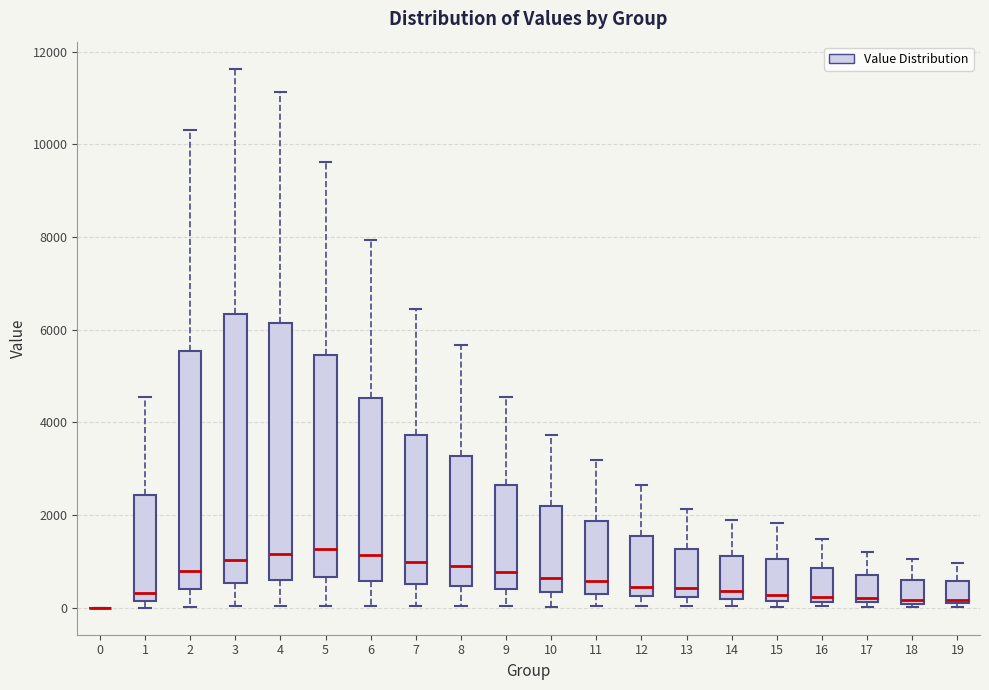

Where is the upper edge of the box at x = 12 on the y-axis? The values are not printed on the chart, so give them approximately, as read against the axis.

1600